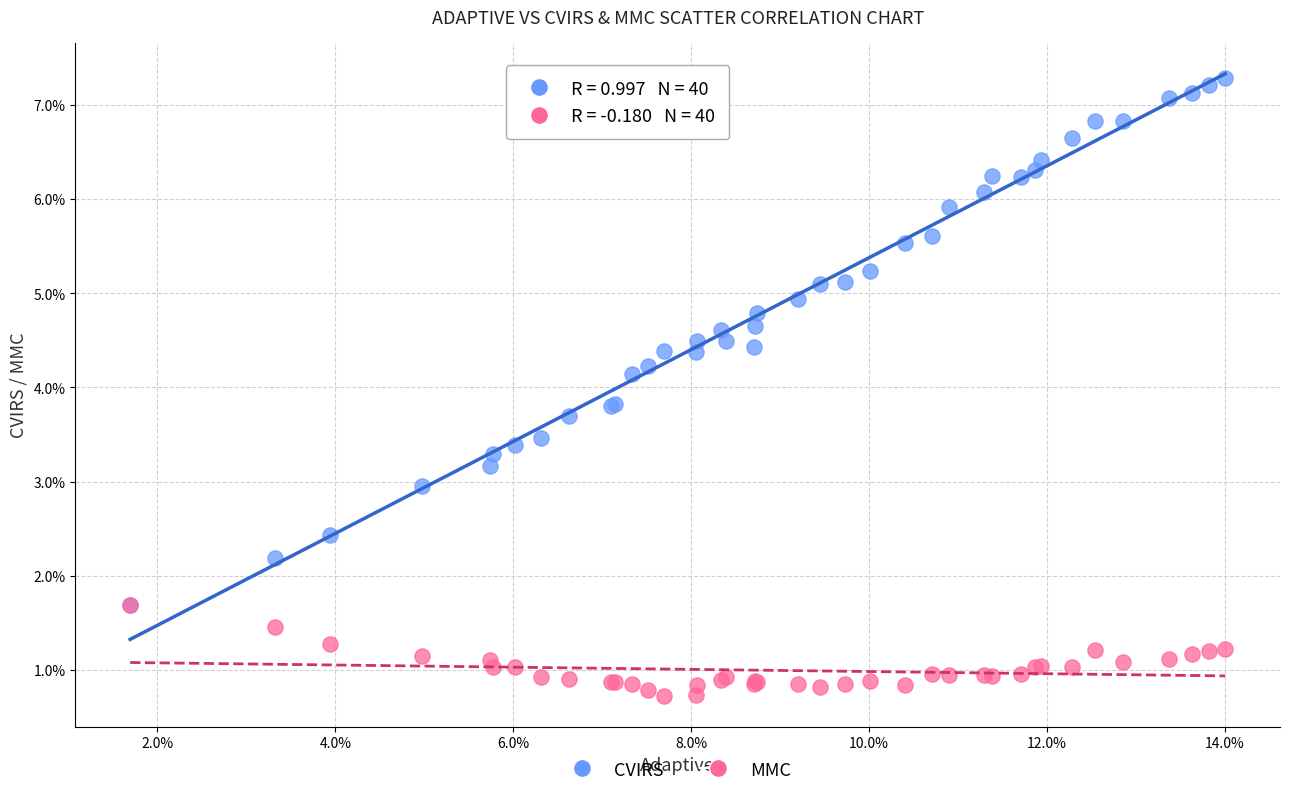

What are all the series names shown in the legend?

CVIRS, MMC